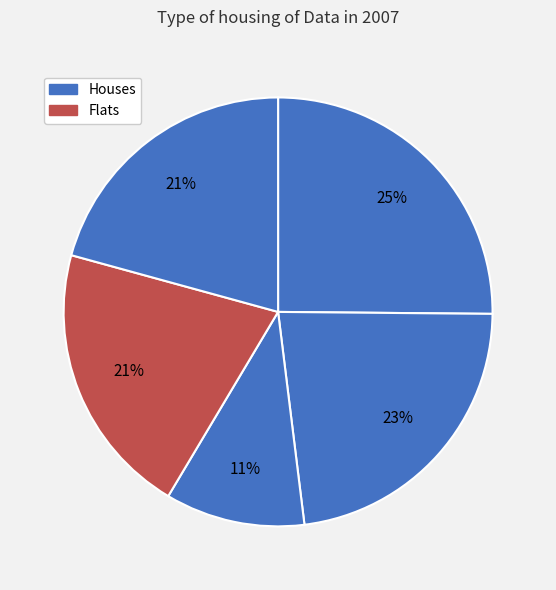

How many segments does this pie chart have?

5